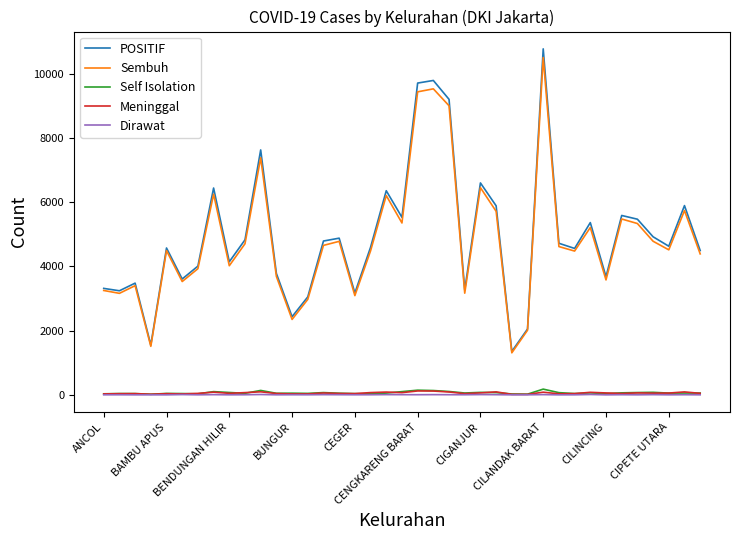

What are all the series names shown in the legend?

POSITIF, Sembuh, Self Isolation, Meninggal, Dirawat